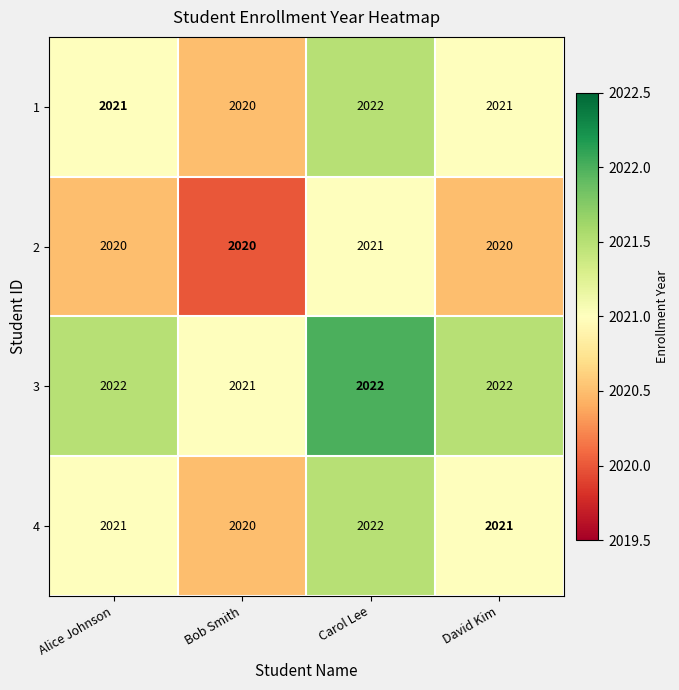

Reading left to right, extract all data points from this chart.

1: 2021	2020	2022	2021
2: 2020	2020	2021	2020
3: 2022	2021	2022	2022
4: 2021	2020	2022	2021